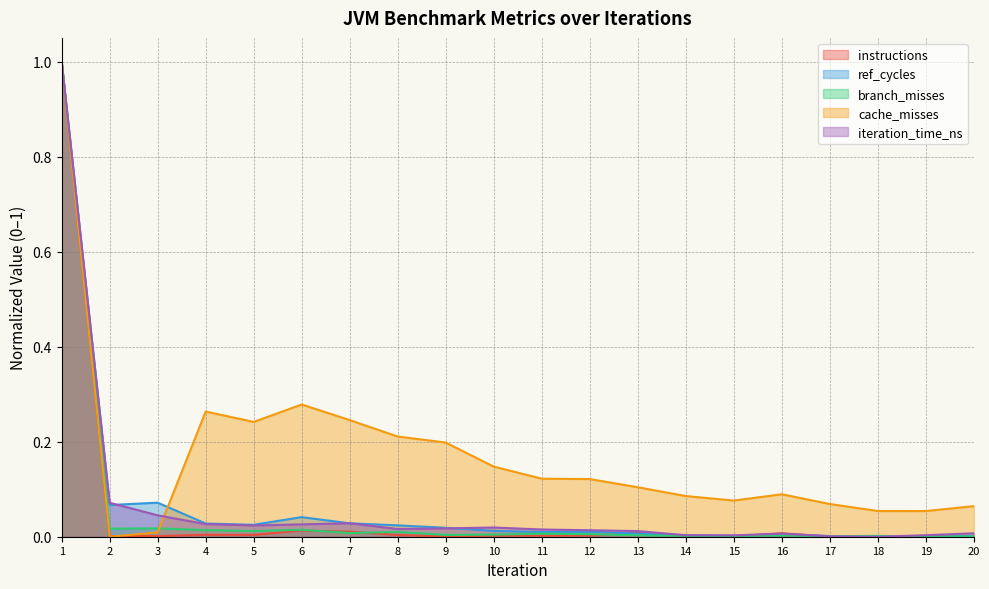

True or false: cache_misses has more than 0 points higher than both neighbors.

True